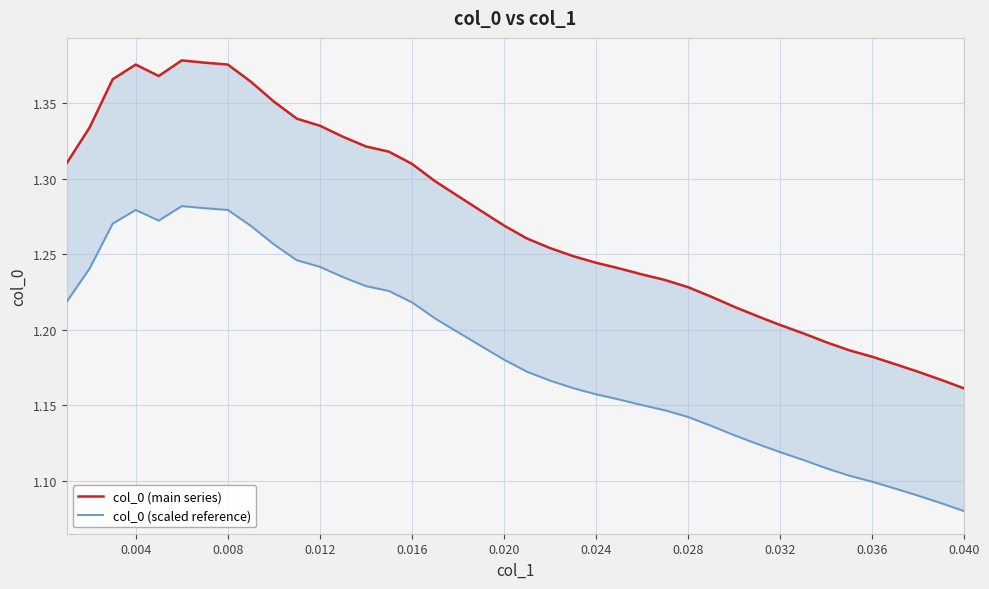

True or false: col_0 (scaled reference) and col_0 (main series) intersect in this chart.

False